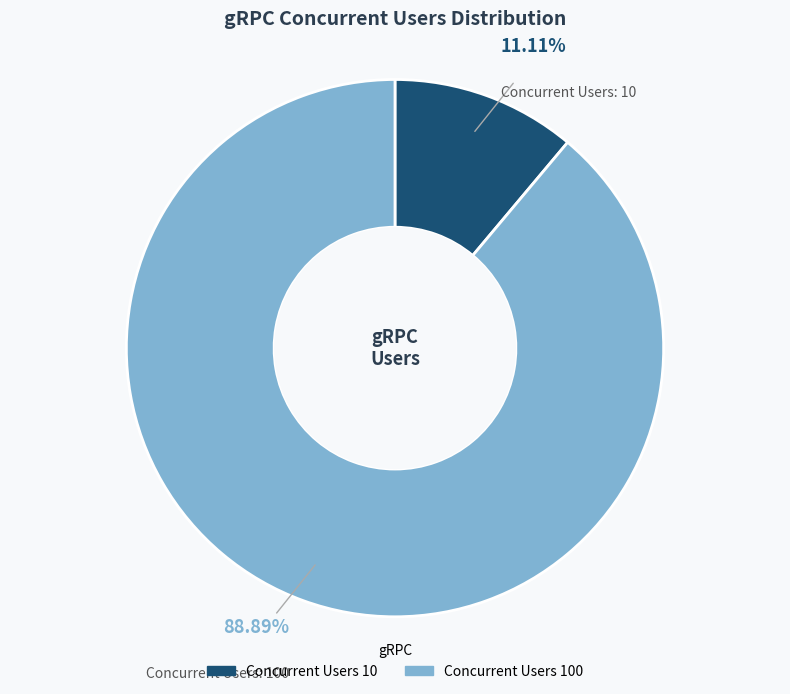

How many slices are in this pie chart?

2